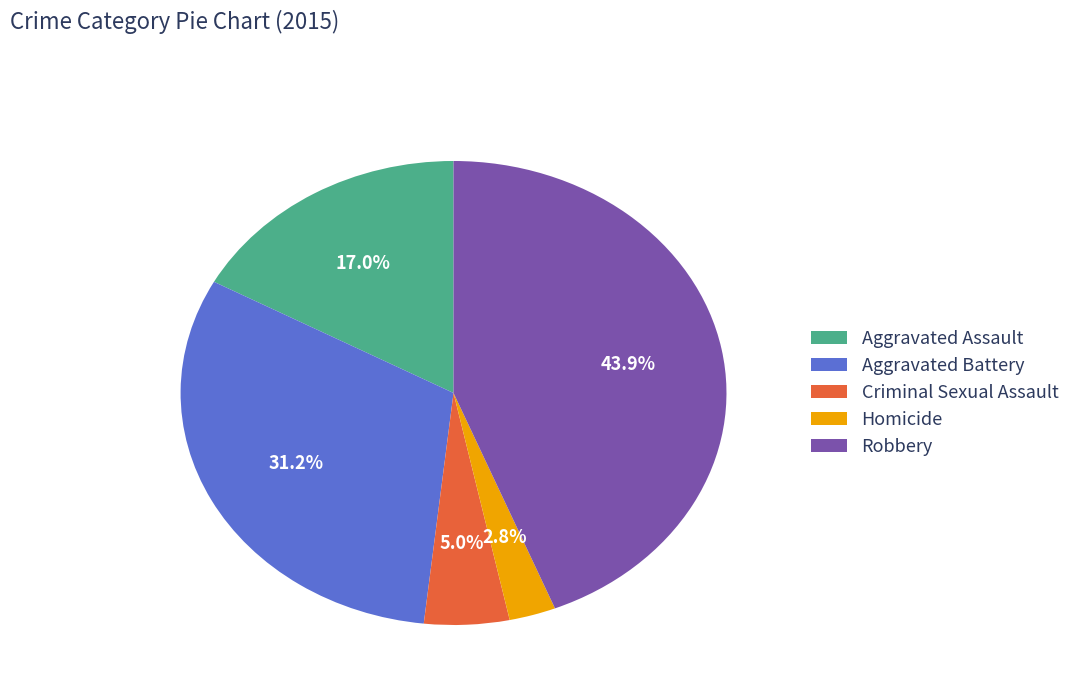

Rank the categories by value from highest to lowest.

Robbery, Aggravated Battery, Aggravated Assault, Criminal Sexual Assault, Homicide